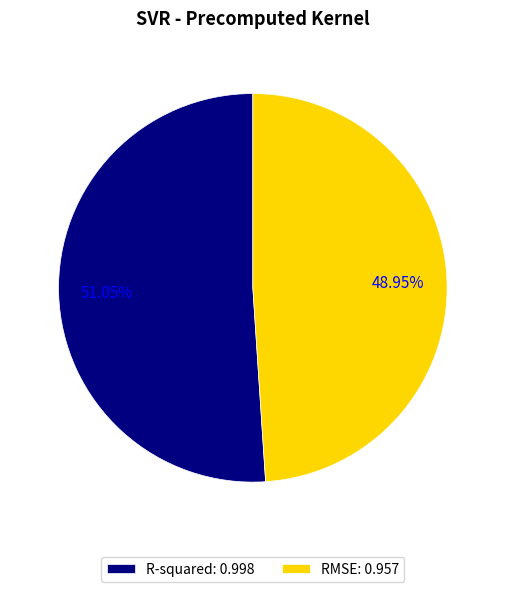

Rank the categories by value from lowest to highest.

RMSE, R-squared